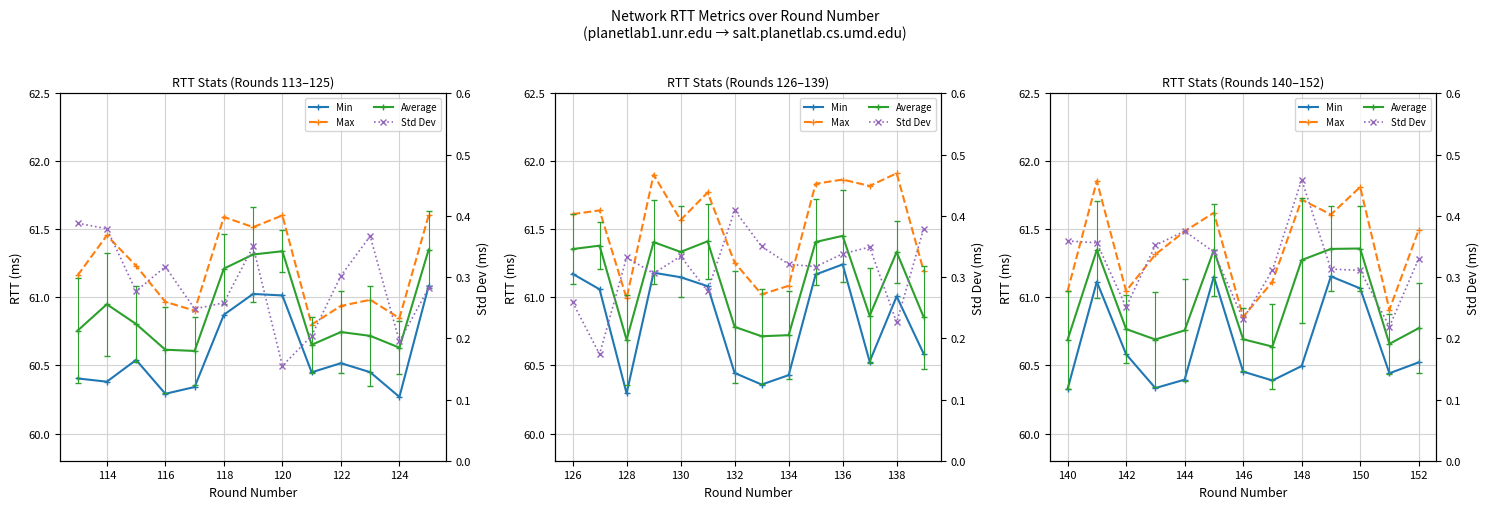

What is the difference between the maximum and minimum values in the Average series?

0.7